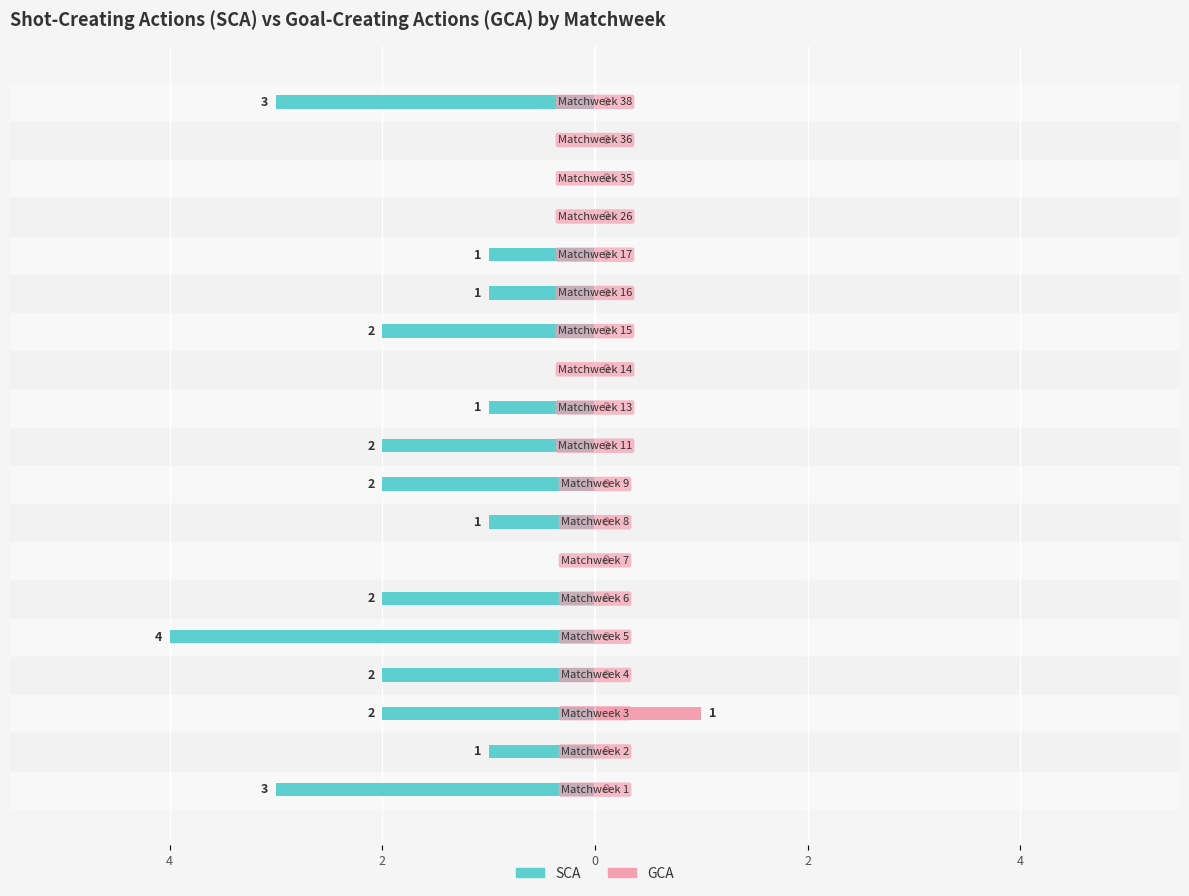

How many distinct data groups are displayed?

2